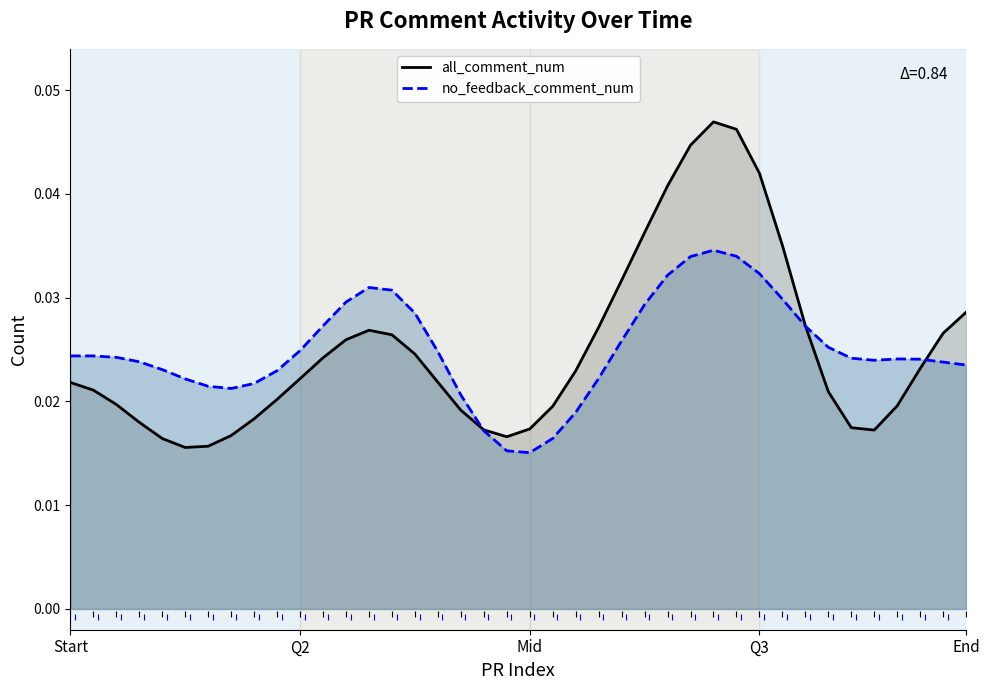

Is it true that no_feedback_comment_num equals 0.0 at 5?

False